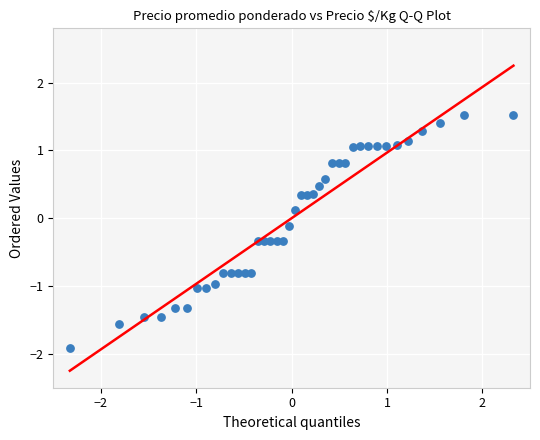

What is the range of X values (max minus min)?

4.7